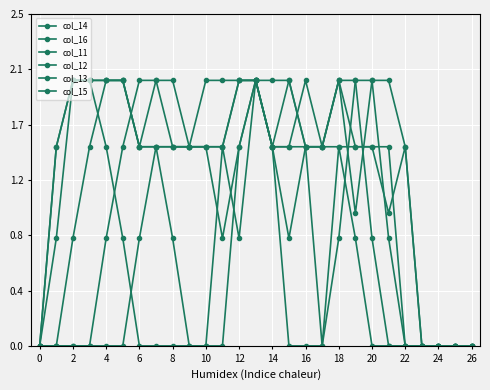

How many data points in col_12 are above 1?

15